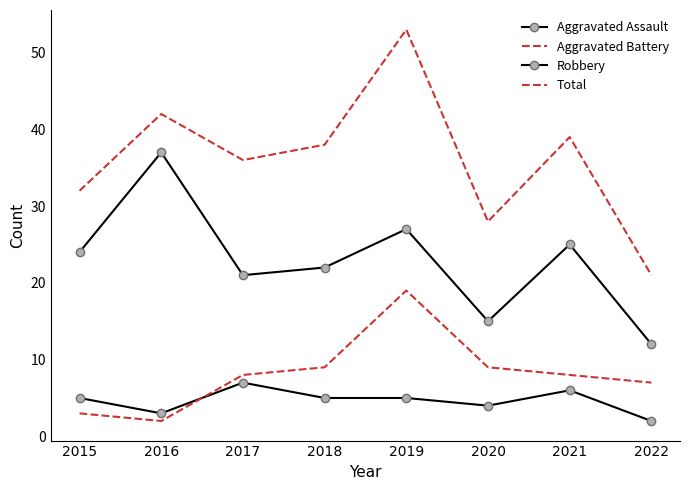

At which label does Robbery reach its peak?

2016